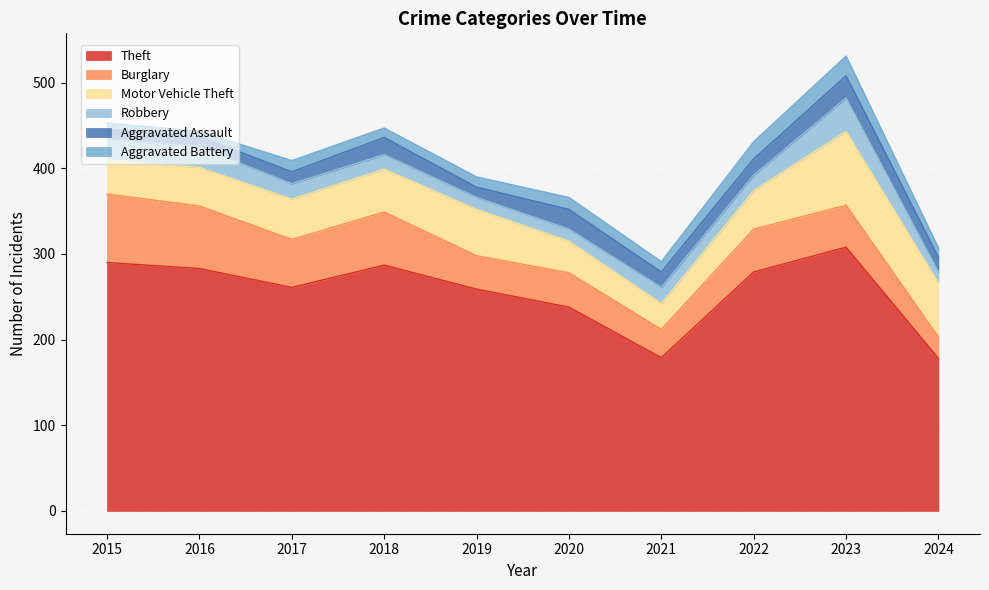

True or false: Aggravated Battery has a value of 16 at 2024.

False